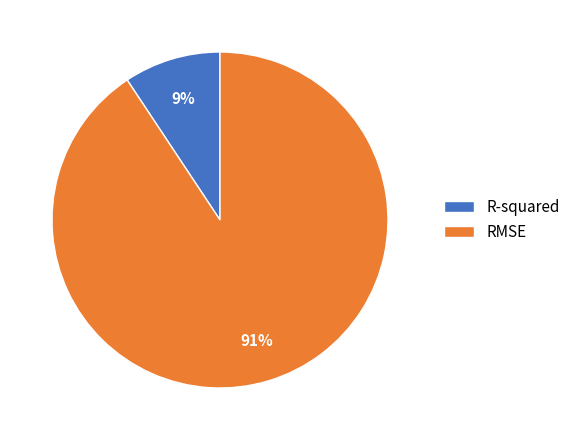

What percentage is the R-squared slice, to the nearest percent?

9%